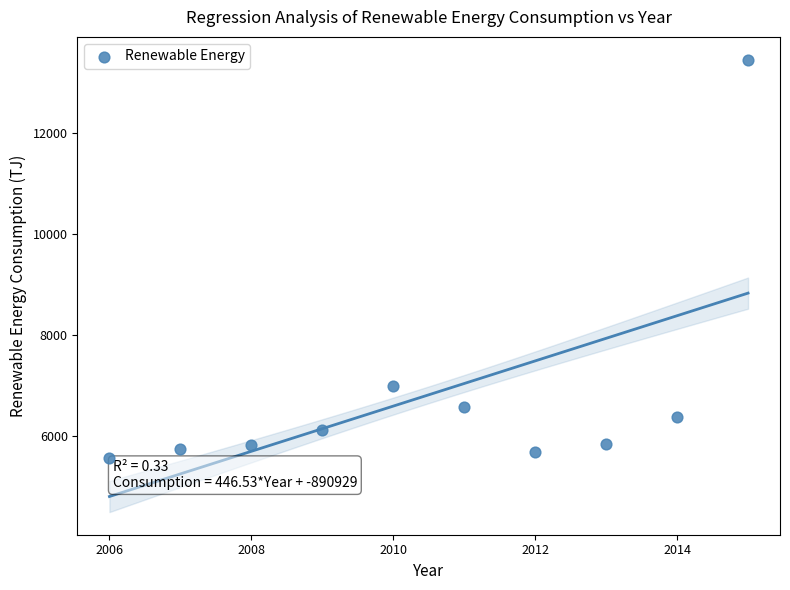

What is the average X value?

2010.5